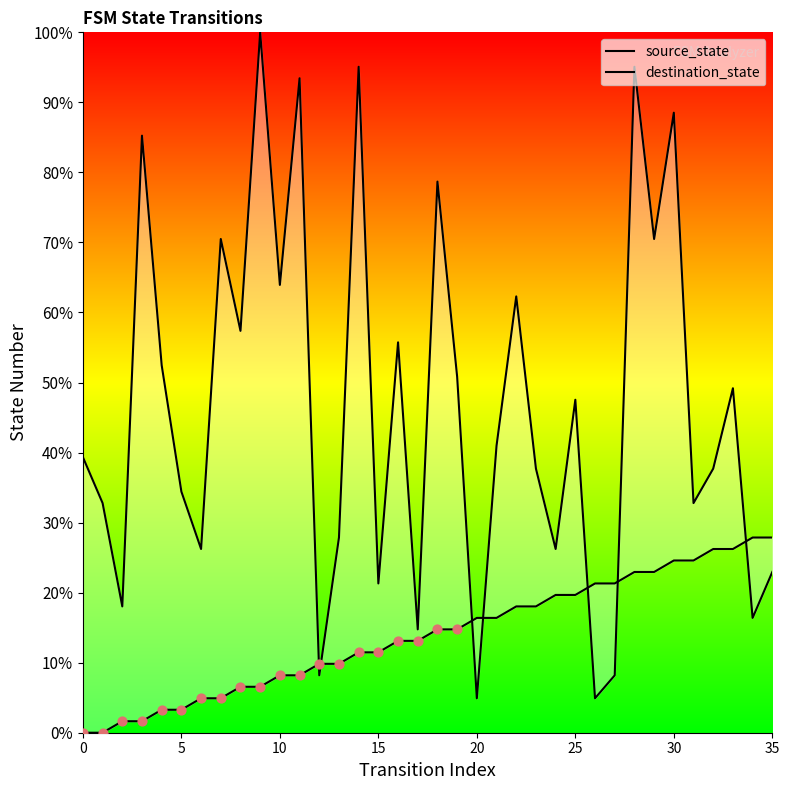

At which category is the sum across all series the highest?

28